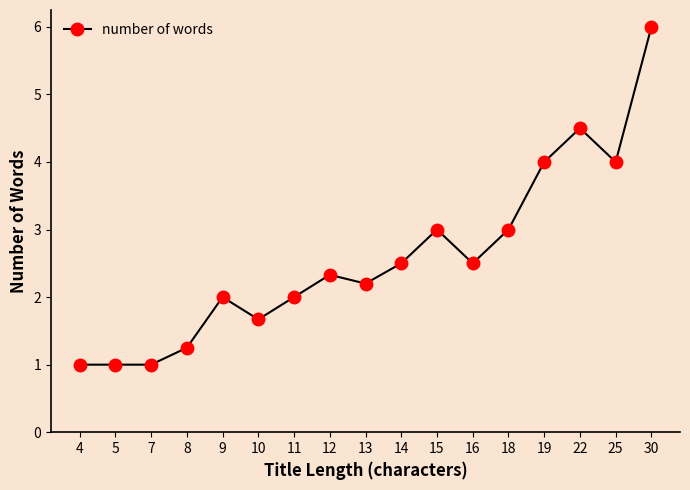

True or false: the data has more than 2 interior local peaks.

True